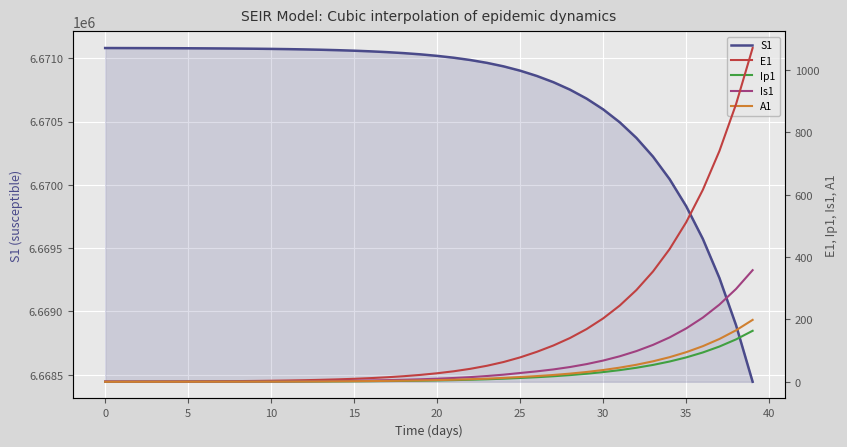

True or false: S1 and Ip1 intersect in this chart.

False